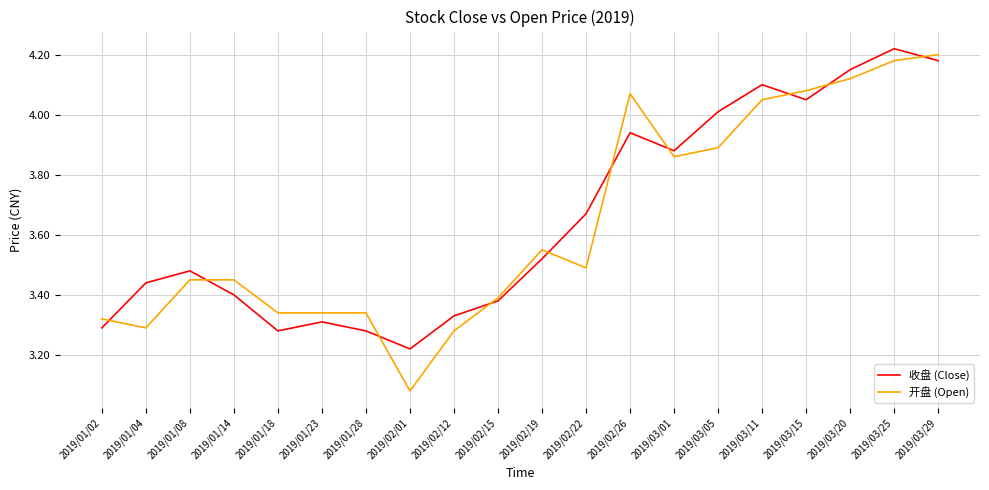

Between which two adjacent categories do 收盘 (Close) and 开盘 (Open) first intersect?

2019/01/02 and 2019/01/04